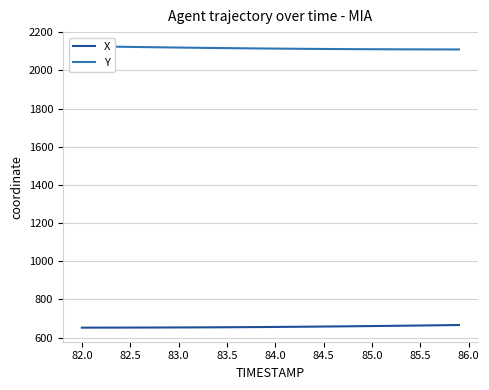

What is the minimum value for X?

652.2